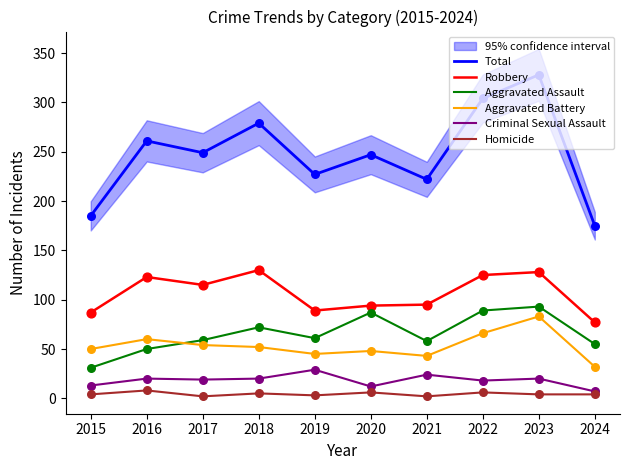

Which series has the largest total across all categories?

Total